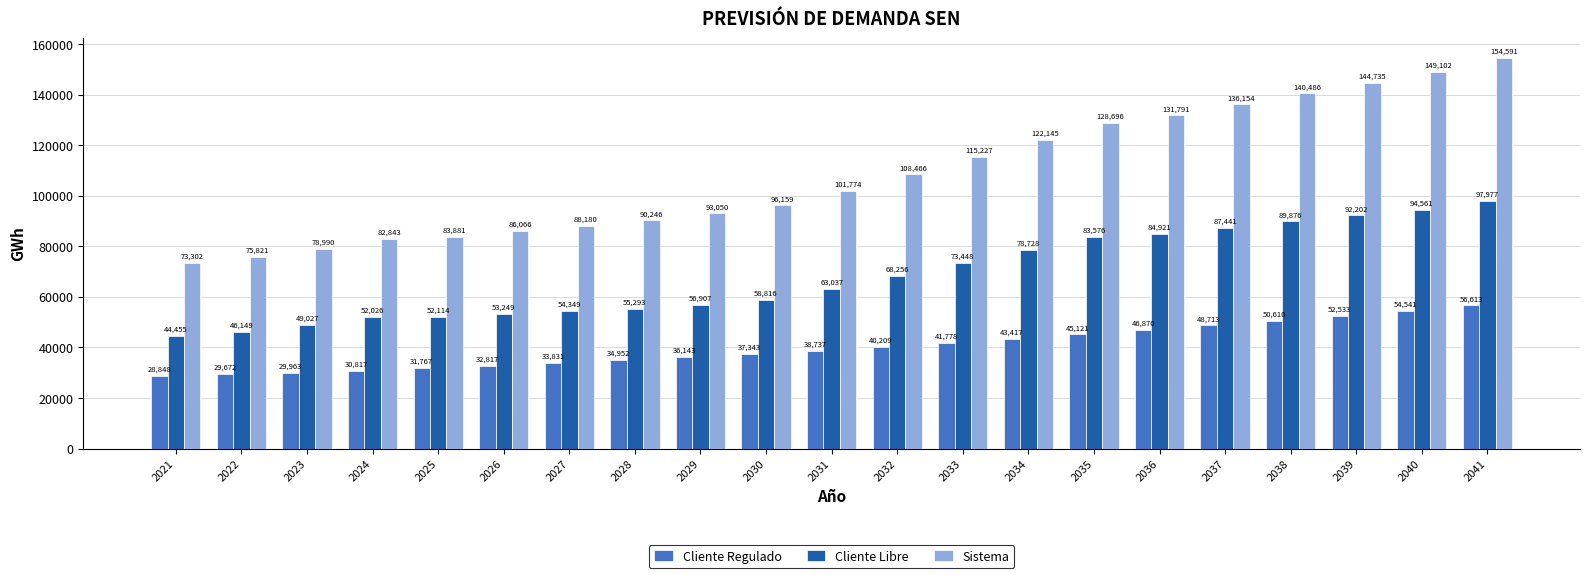

At how many categories does at least one series exceed 125385?

7